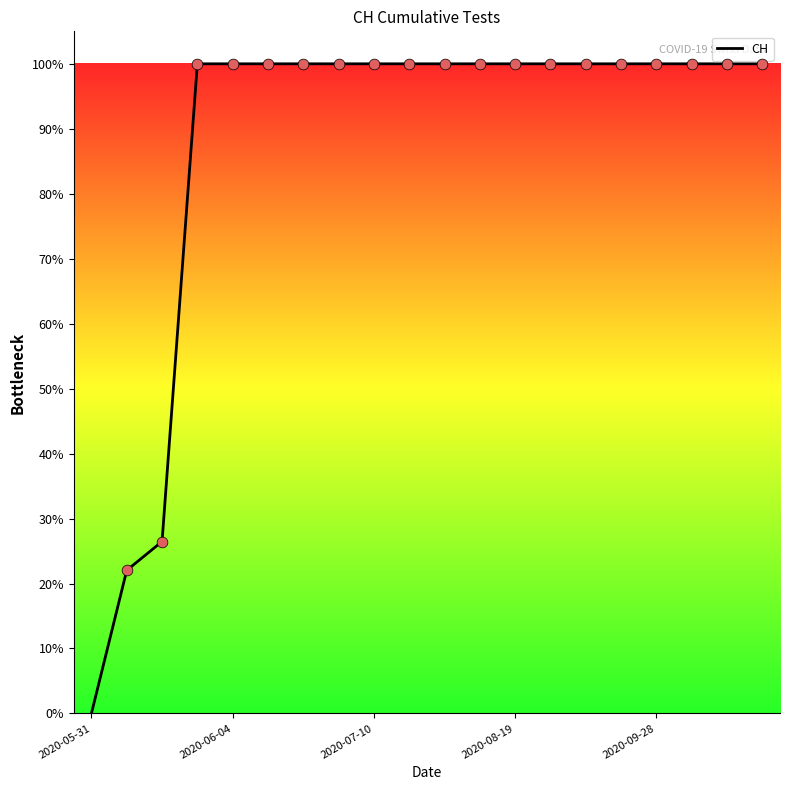

What is the difference between the maximum and minimum values?

100.0